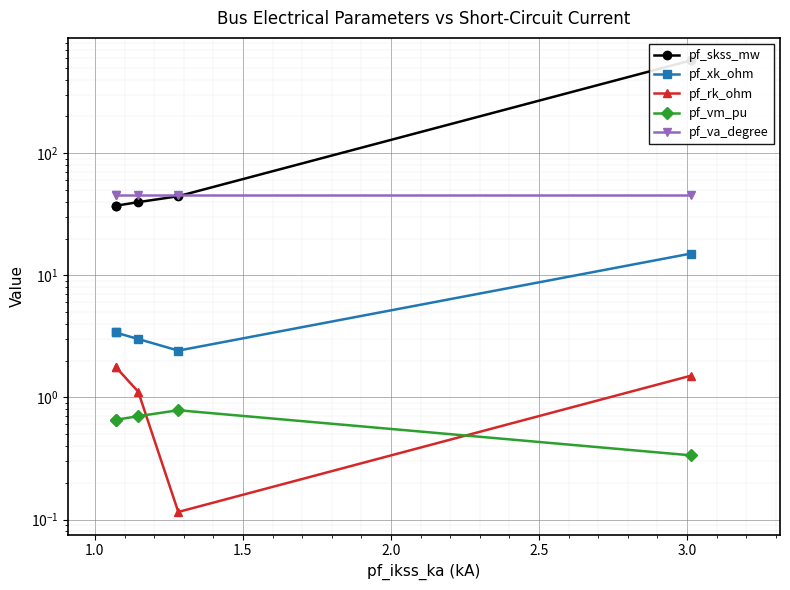

Is the value of pf_xk_ohm at 2.5 greater than the value of pf_rk_ohm at 0.5?

Yes